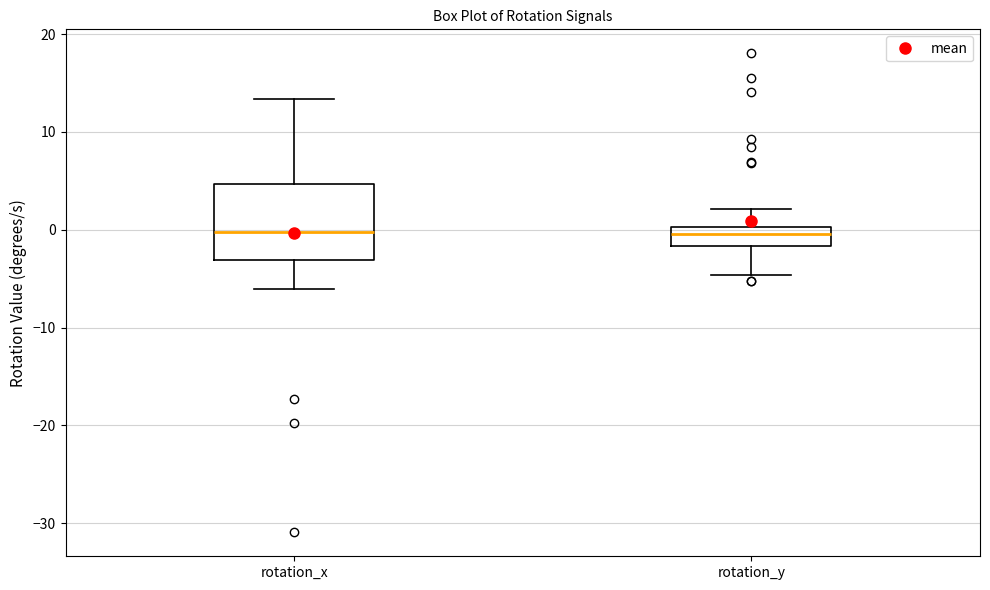

Reading left to right, transcribe this box plot: for each box, give where its median line is, the range the box spans, and where its two whiskers end, as read against the y-axis. The values are not printed on the chart, so give them approximately, as read against the axis.

rotation_x: median 0, box -3 to 5, whiskers -6 to 13
rotation_y: median 0 (inside the box), box -2 to 0, whiskers -5 to 2